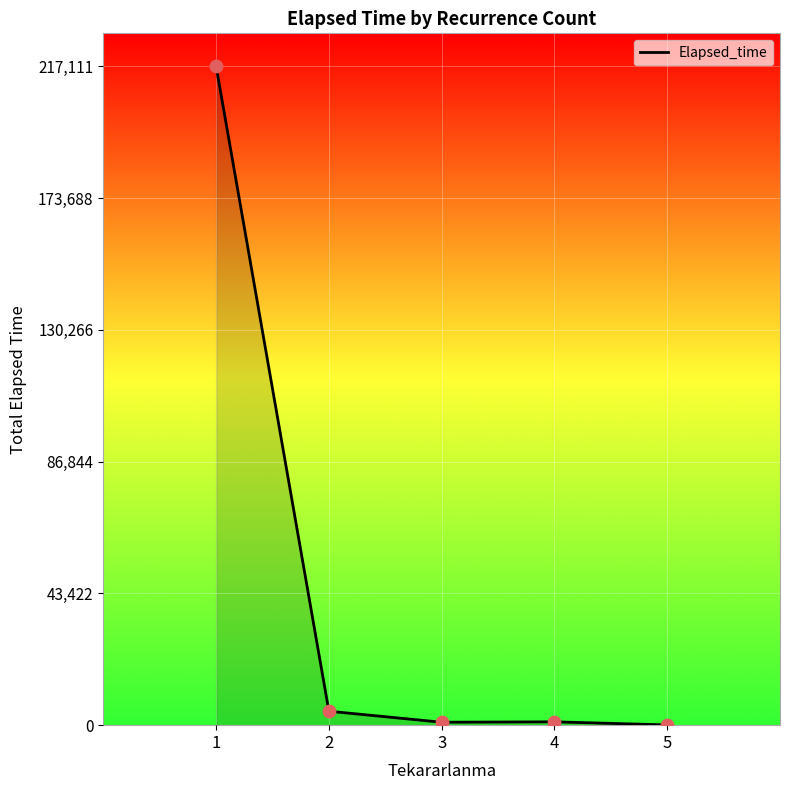

Approximately how many times larger is the value at 1 compared to 4?

197.4